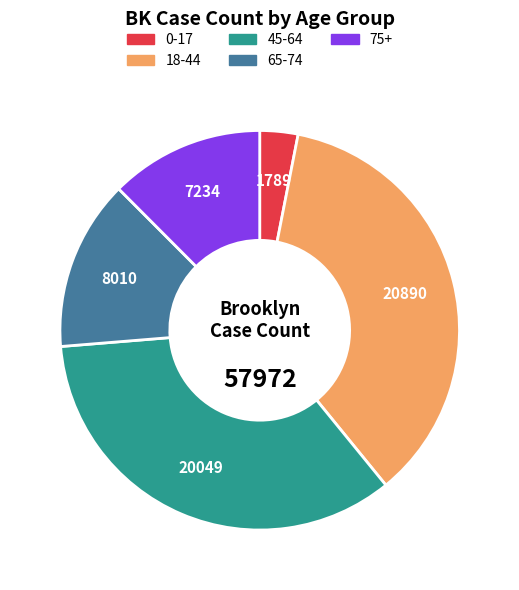

The 0-17 slice represents 11% of the pie. True or false?

False